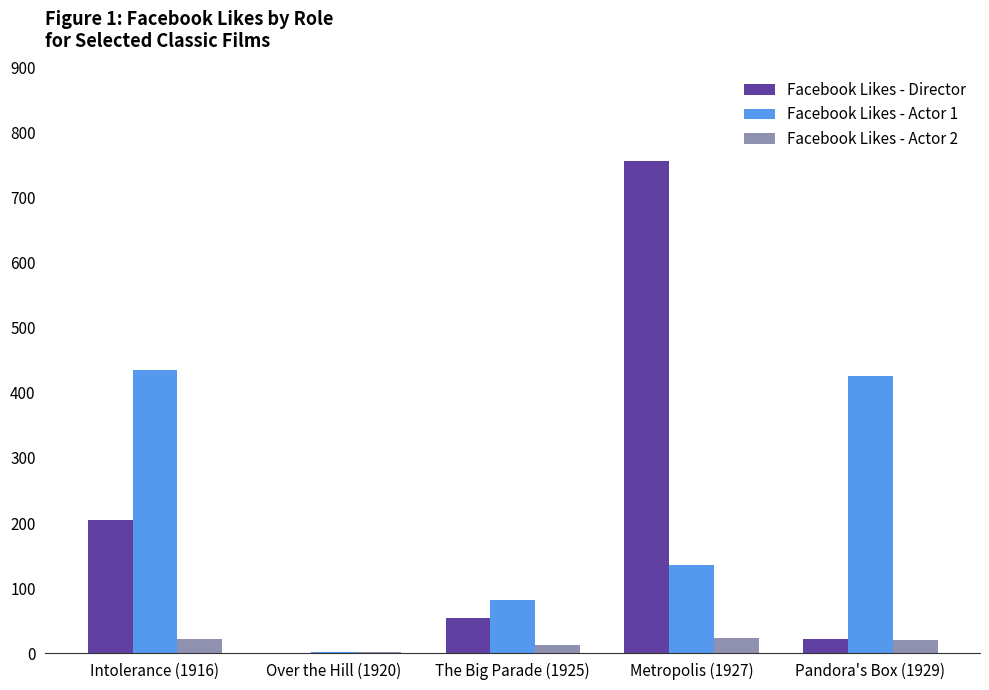

Which category has the highest value in the Facebook Likes - Director series?

Metropolis (1927)